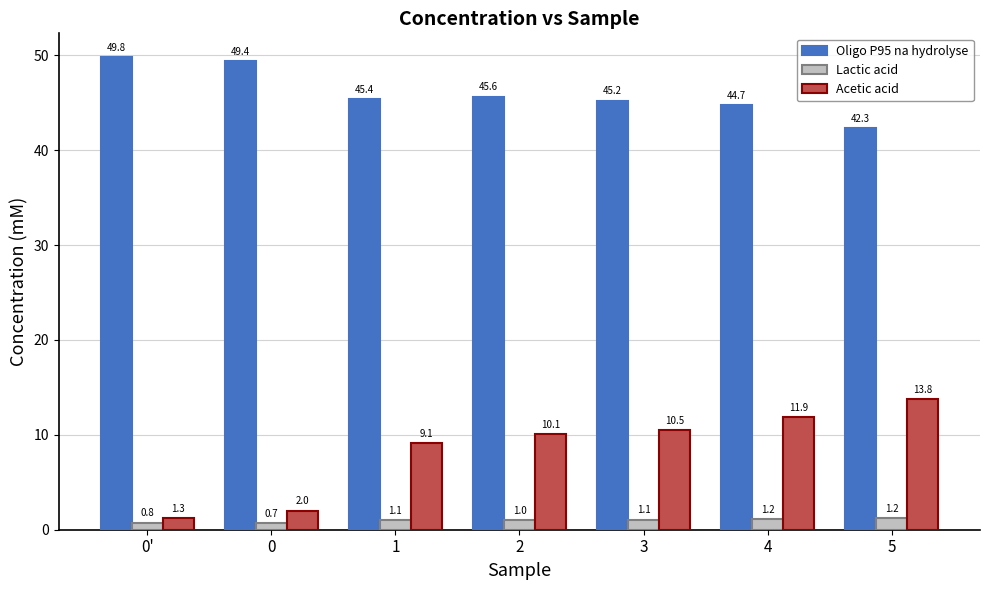

Reading left to right, what are all the values shown in this chart?

Oligo P95 na hydrolyse: 49.8	49.4	45.4	45.6	45.2	44.7	42.3
Lactic acid: 0.8	0.7	1.1	1.0	1.1	1.2	1.2
Acetic acid: 1.3	2.0	9.1	10.1	10.5	11.9	13.8